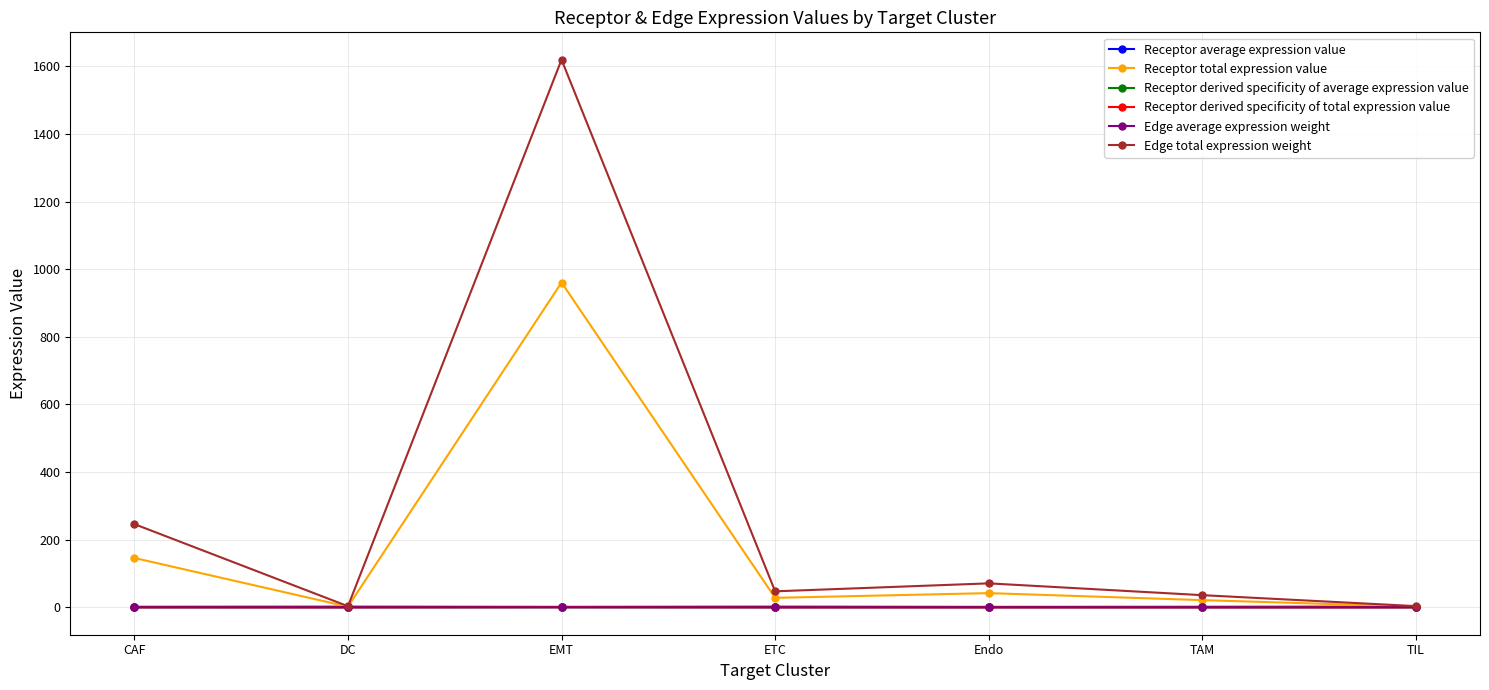

True or false: Edge average expression weight has a value of 0.0 at ETC.

True